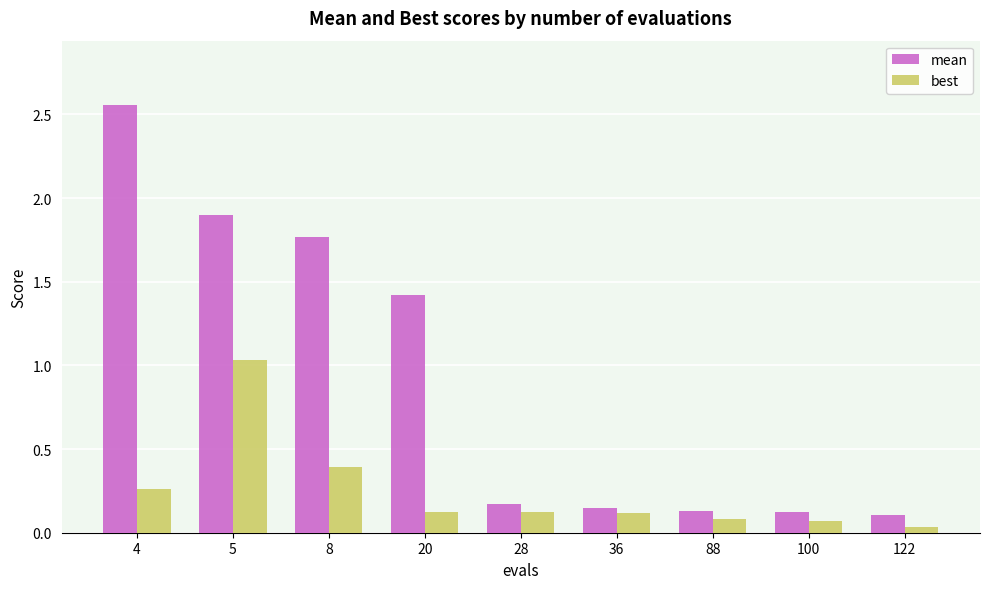

Which series changed the most between 5 and 100?

mean